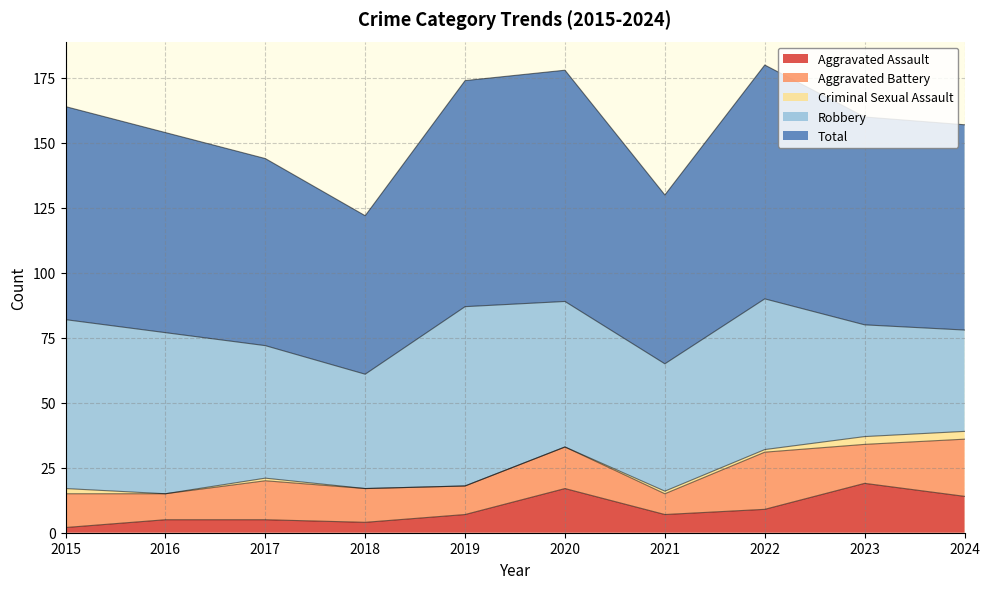

How many values in the Aggravated Assault series are below 7?

4